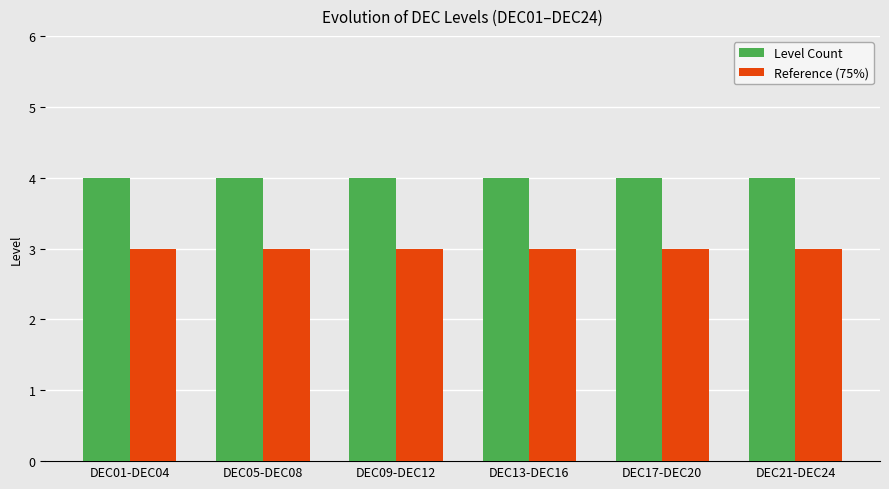

What is the minimum value for Reference (75%)?

3